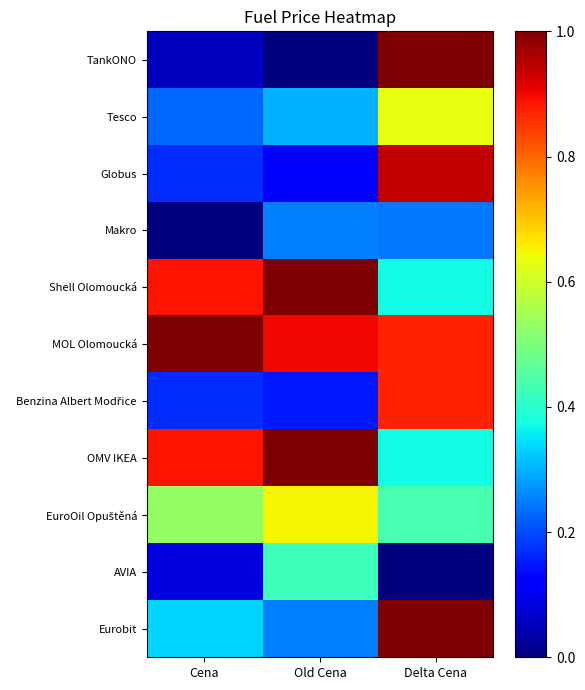

Rank the series at Old Cena from lowest to highest value.

TankONO, Globus, Benzina Albert Modřice, Makro, Eurobit, Tesco, AVIA, EuroOil Opuštěná, MOL Olomoucká, Shell Olomoucká, OMV IKEA